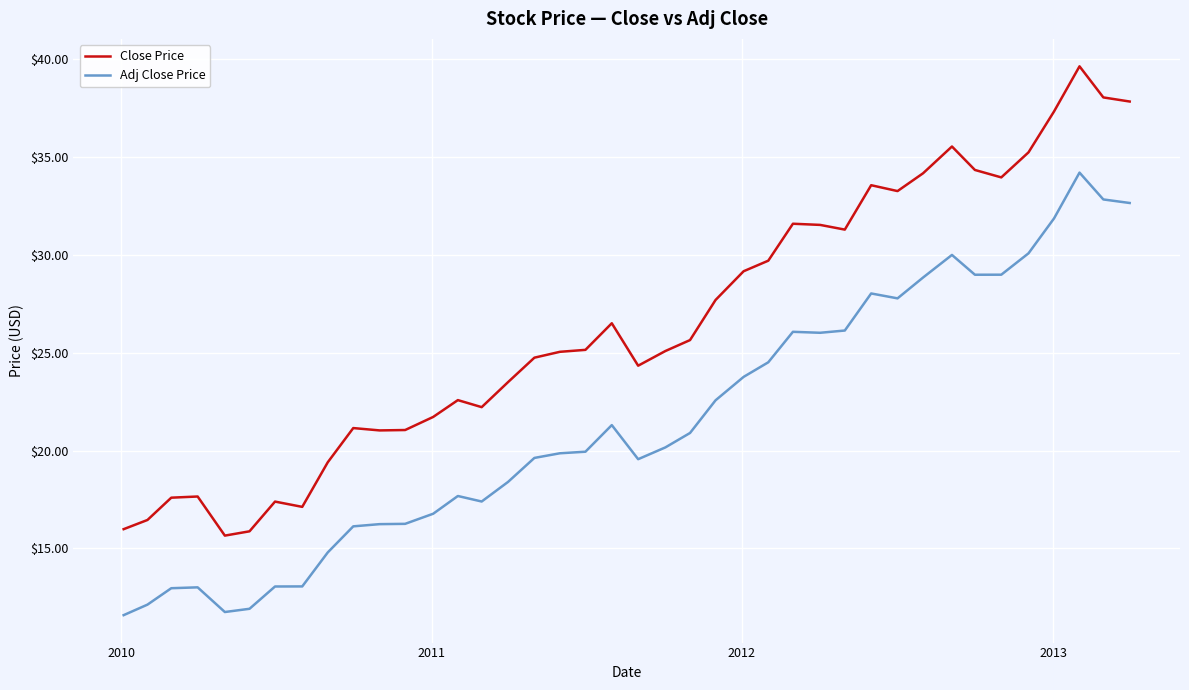

Which series has the largest range (max minus min)?

Close Price